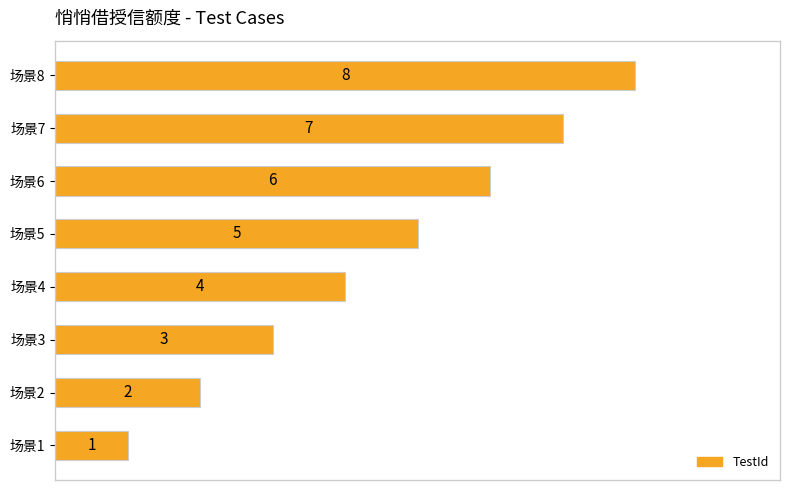

List the labels in order of value, smallest first.

场景1, 场景2, 场景3, 场景4, 场景5, 场景6, 场景7, 场景8